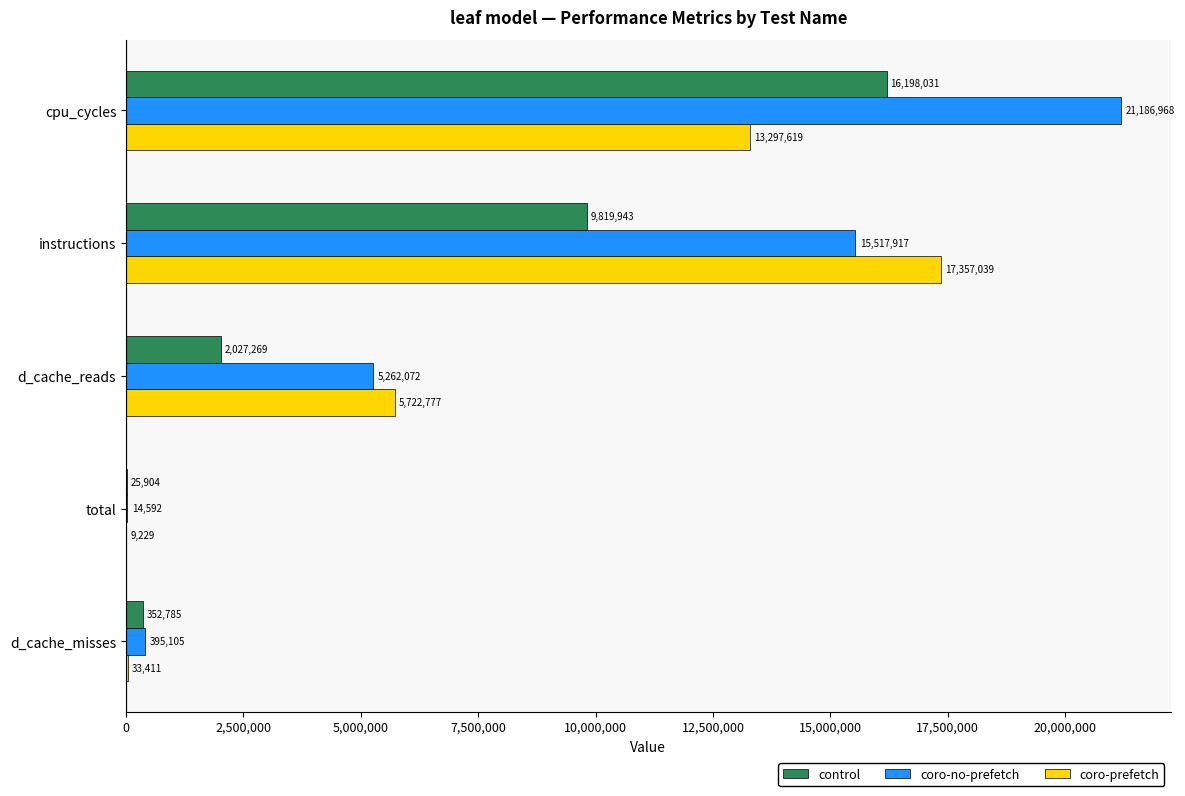

Is it true that coro-no-prefetch equals 14592 at total?

True